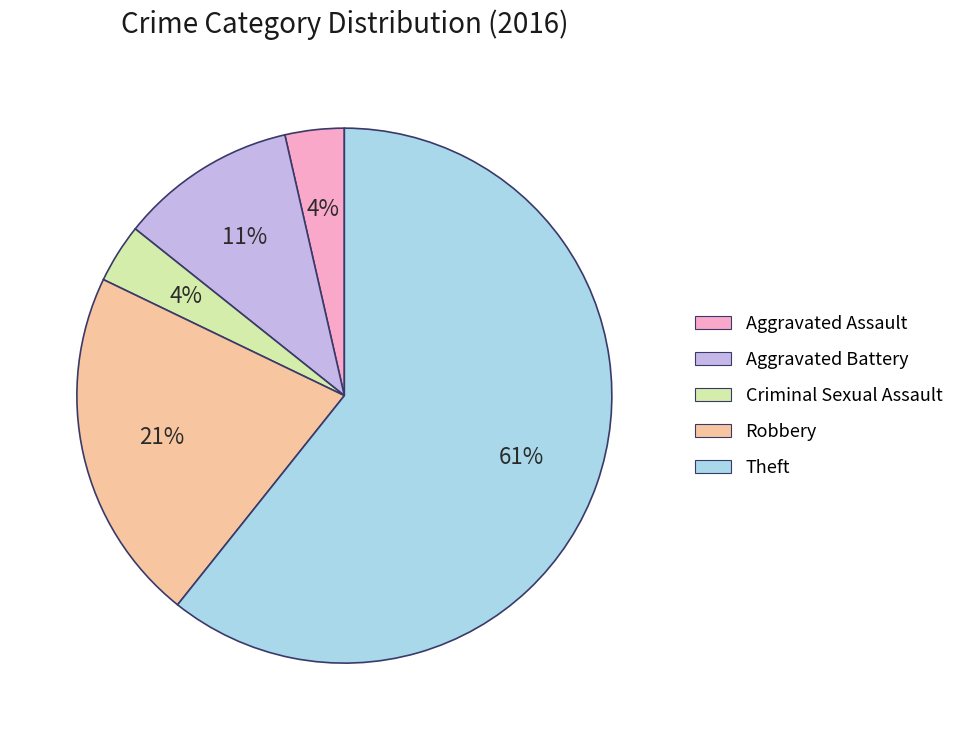

The Theft slice represents 61% of the pie. True or false?

True